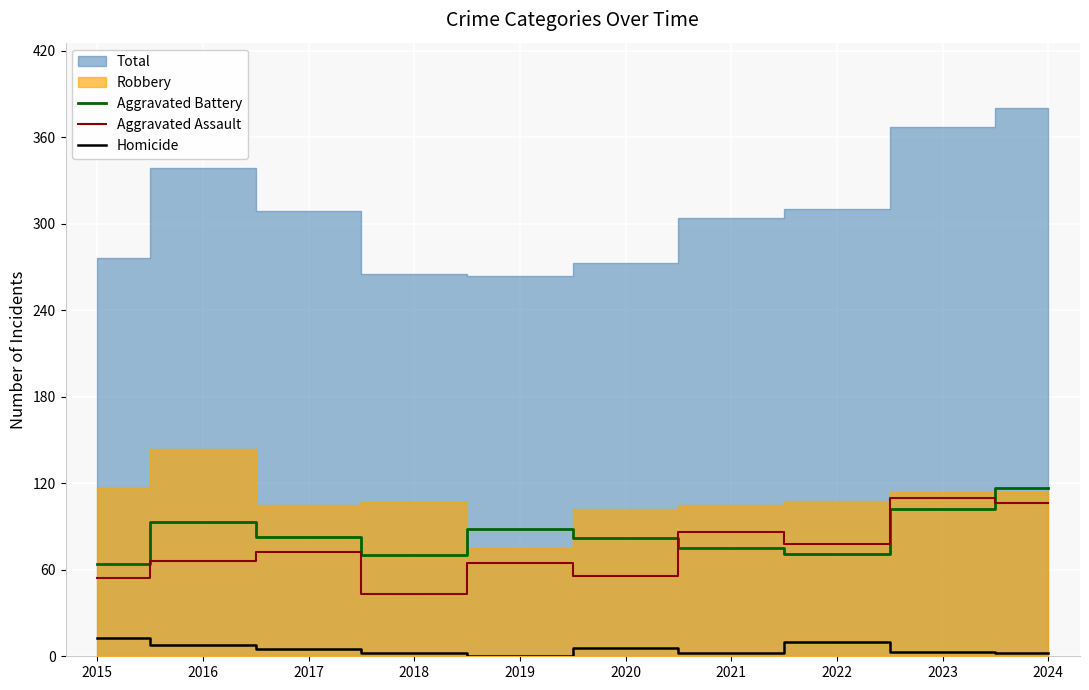

How many lines are shown in the chart?

3